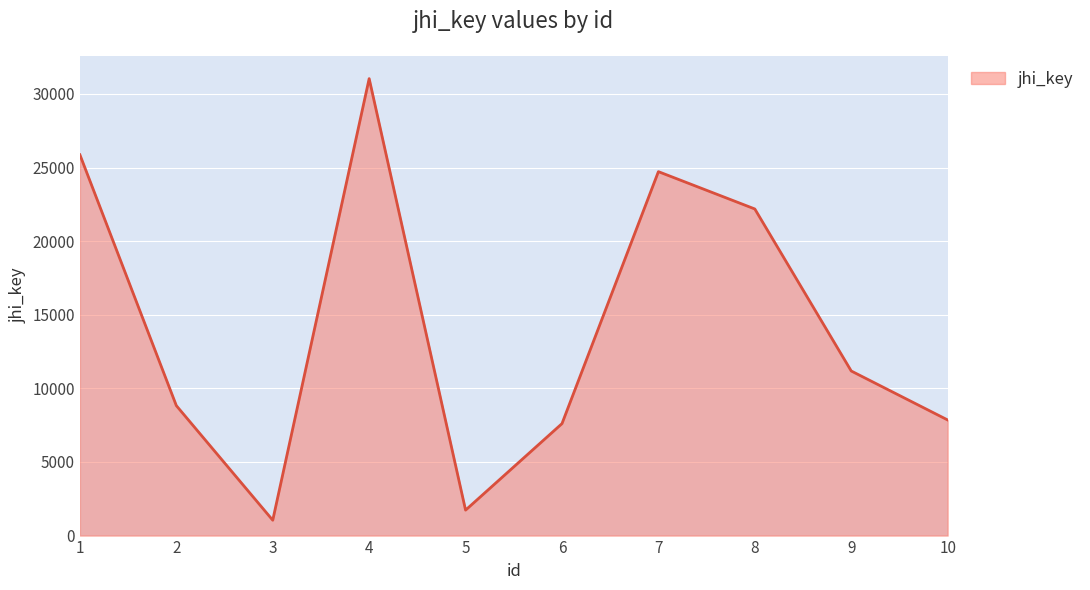

What is the difference between the values at 6 and 3?

6563